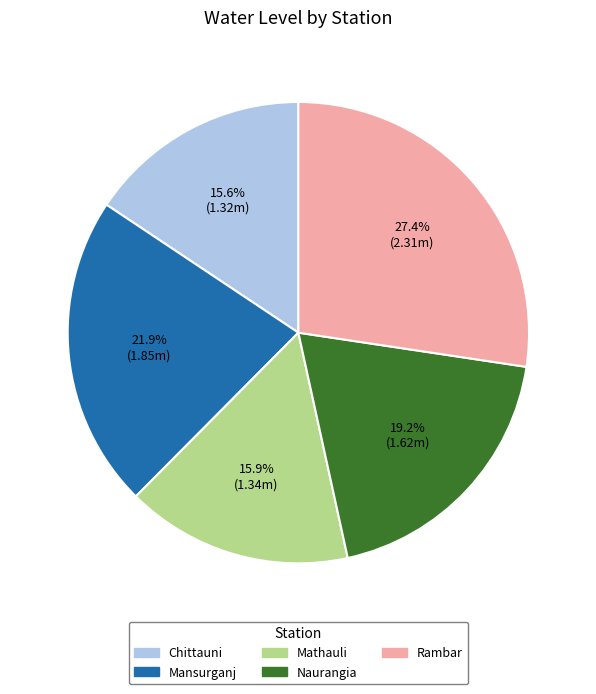

Does any single category account for the majority?

No